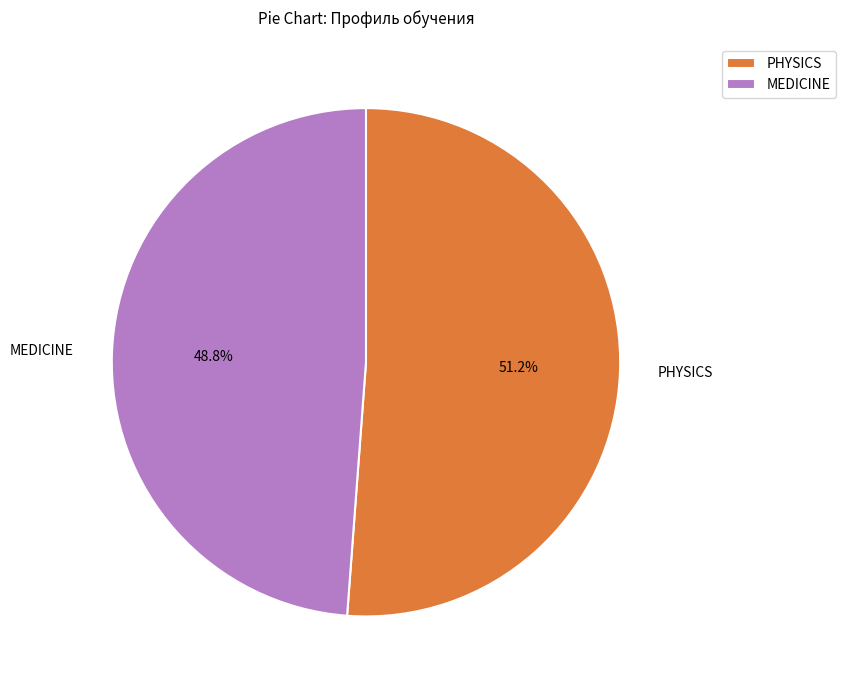

Which category has the smallest portion of the pie?

MEDICINE